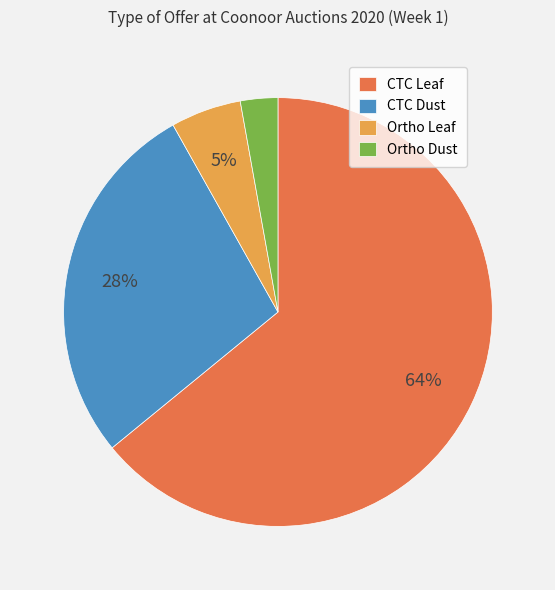

Between Ortho Dust and CTC Dust, which is larger?

CTC Dust